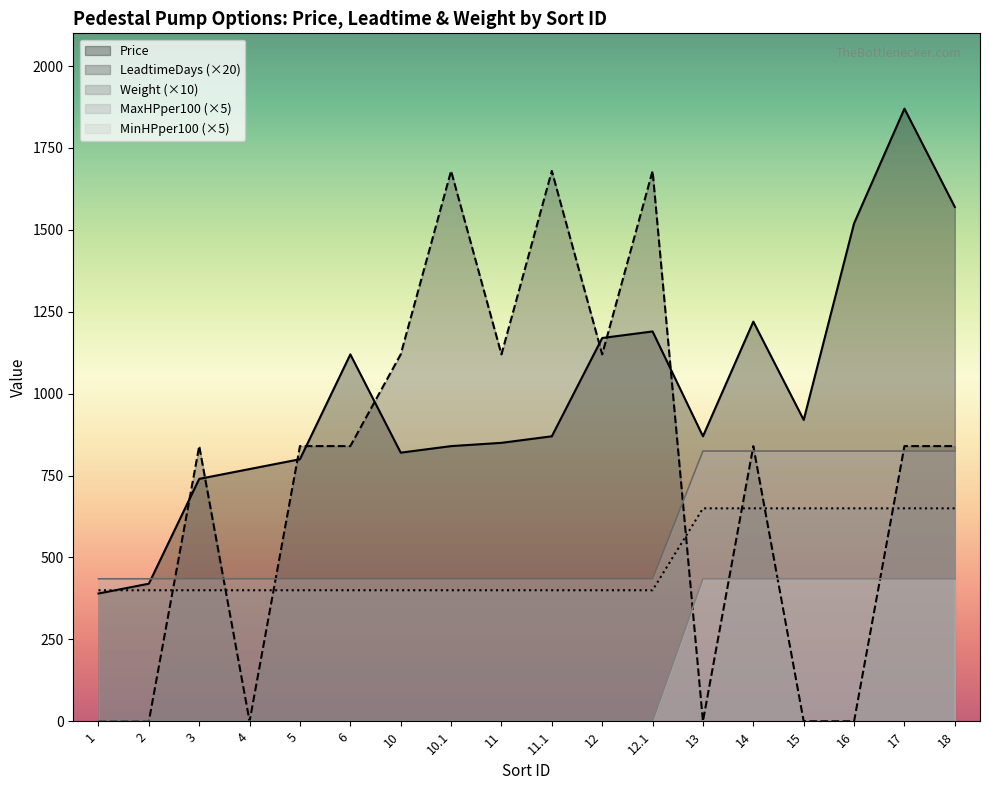

True or false: MaxHPper100 and Price intersect in this chart.

True